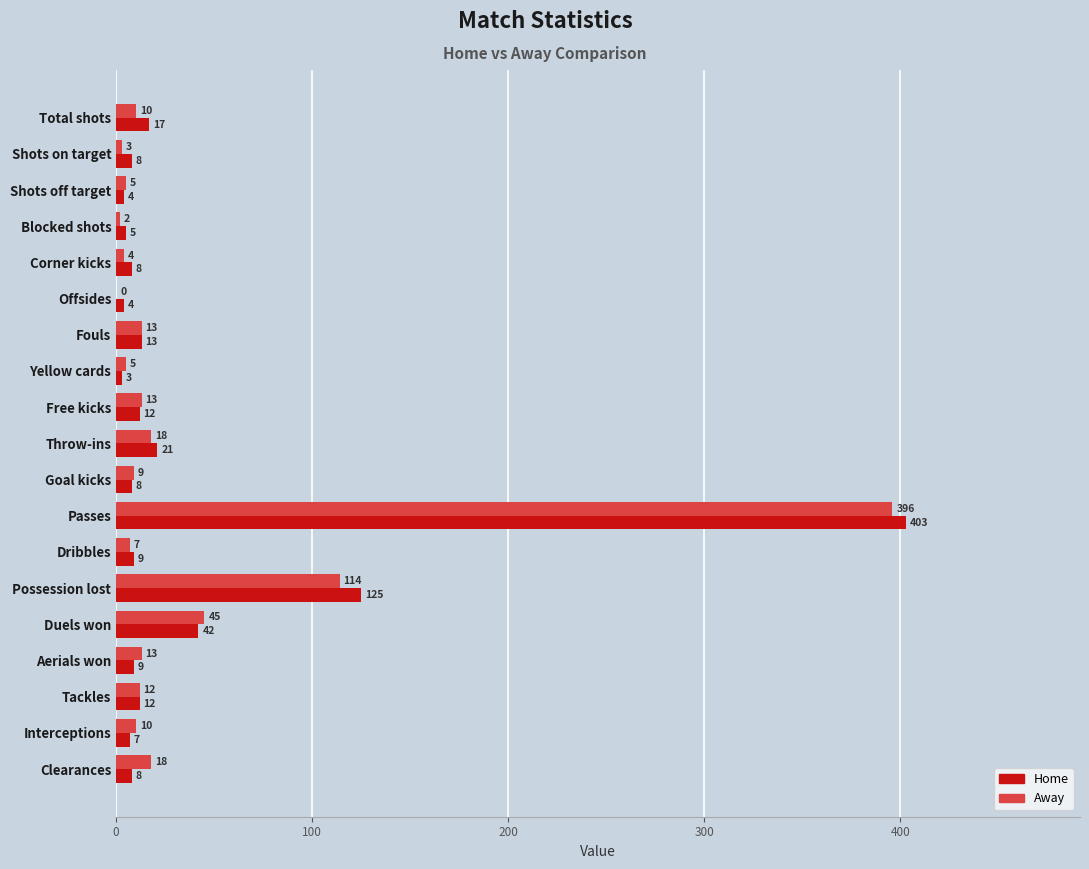

Between Blocked shots and Dribbles, which series saw the biggest shift?

Away